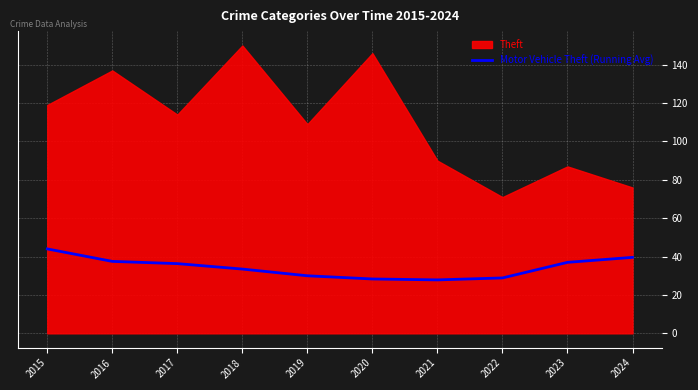

Does the chart display data point markers on the line(s)?

No